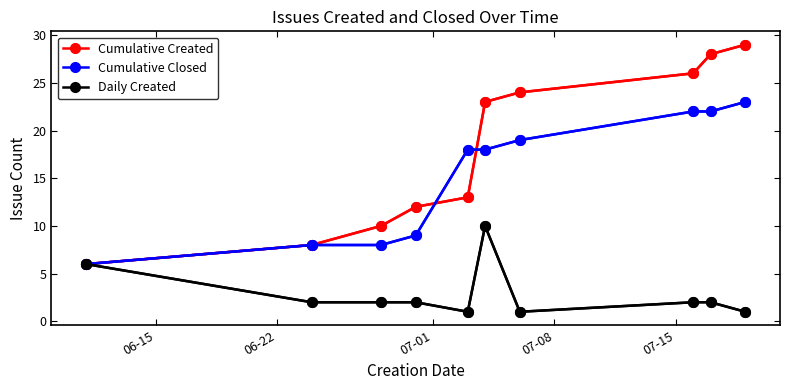

How many lines are shown in the chart?

3